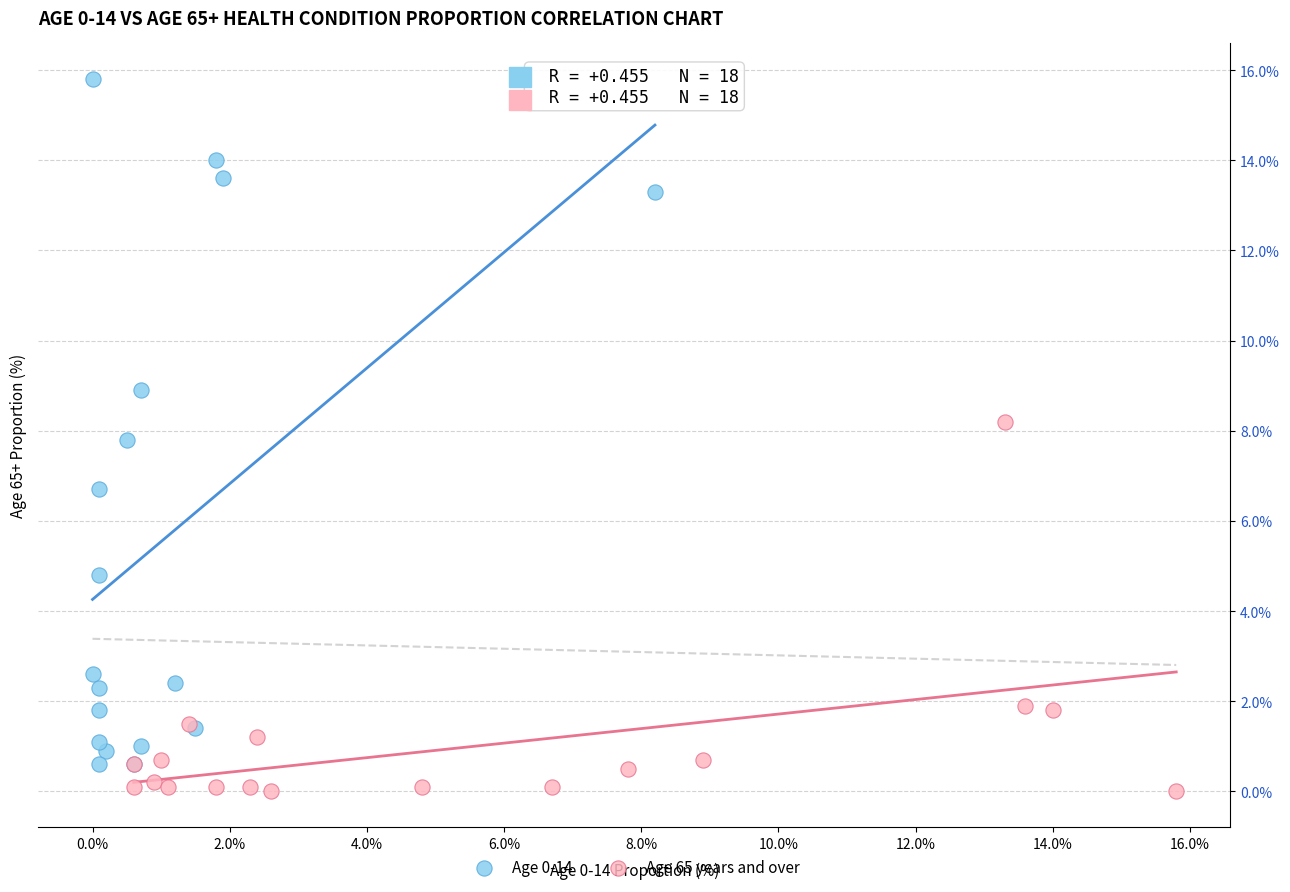

Which series contains the lowest Y value?

Age 65 years and over